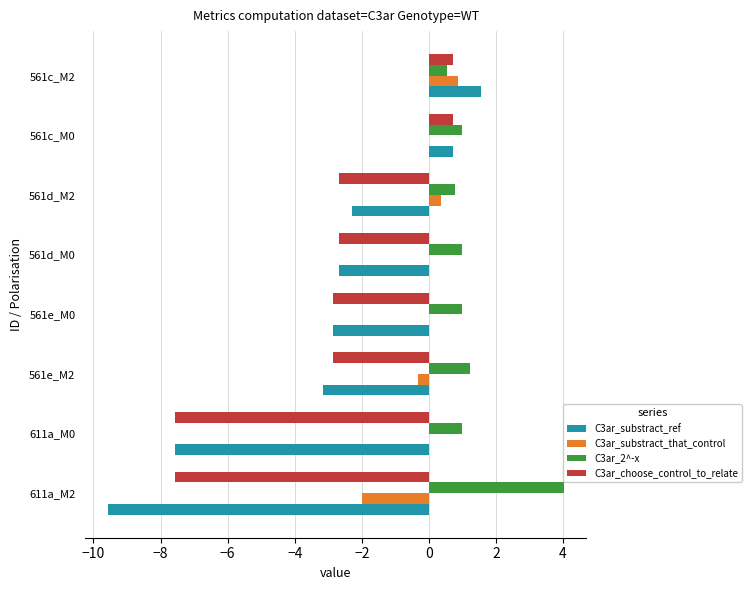

Is the value of C3ar_substract_that_control at 561d_M0 greater than the value of C3ar_2^-x at 561c_M0?

No